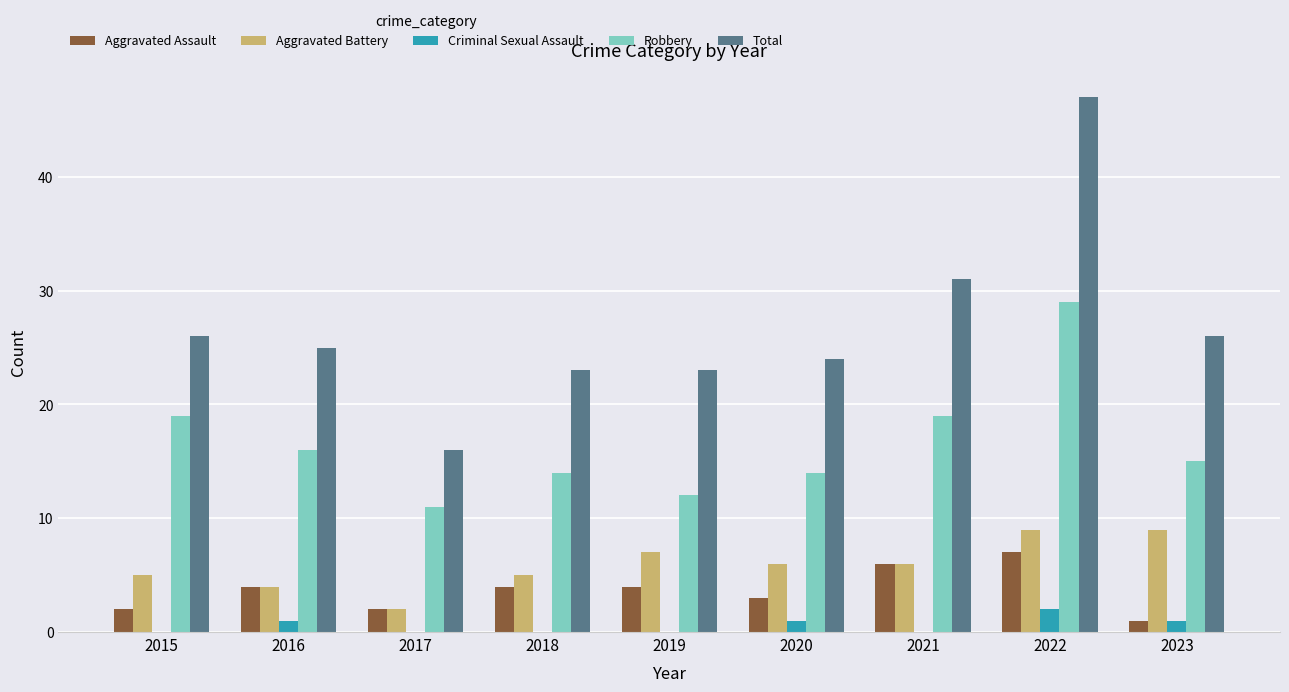

At which label does Aggravated Battery first exceed 6?

2019